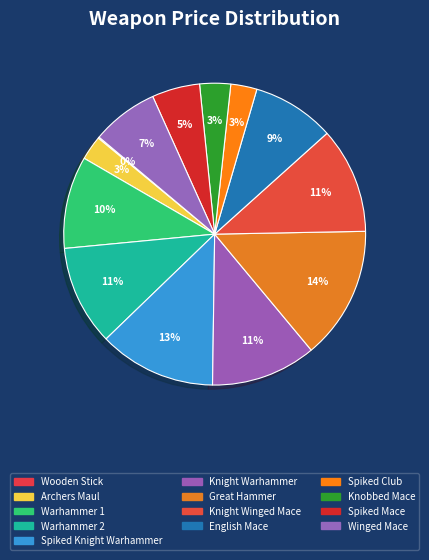

To the nearest percent, what is the difference between the Knobbed Mace and Wooden Stick slice percentages?

3%